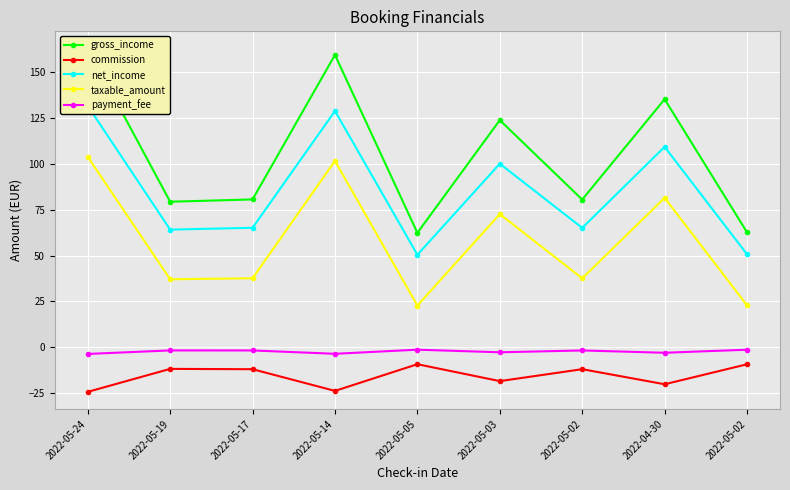

What is the average value of the taxable_amount series?

57.5